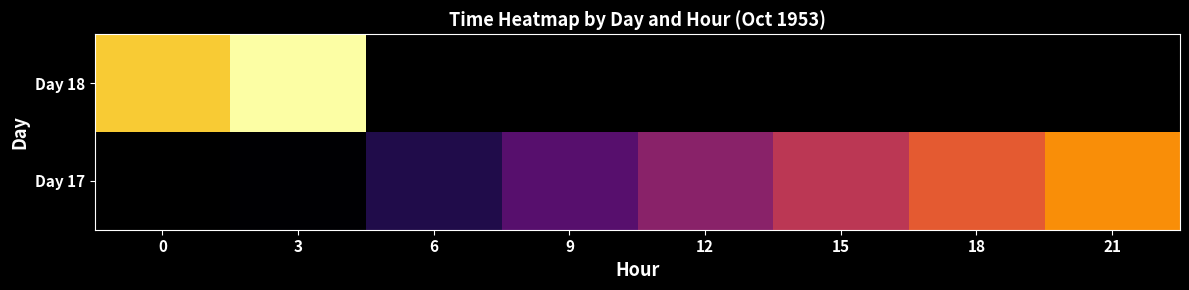

What is the difference between the maximum and minimum values in the Day 18 series?

0.1